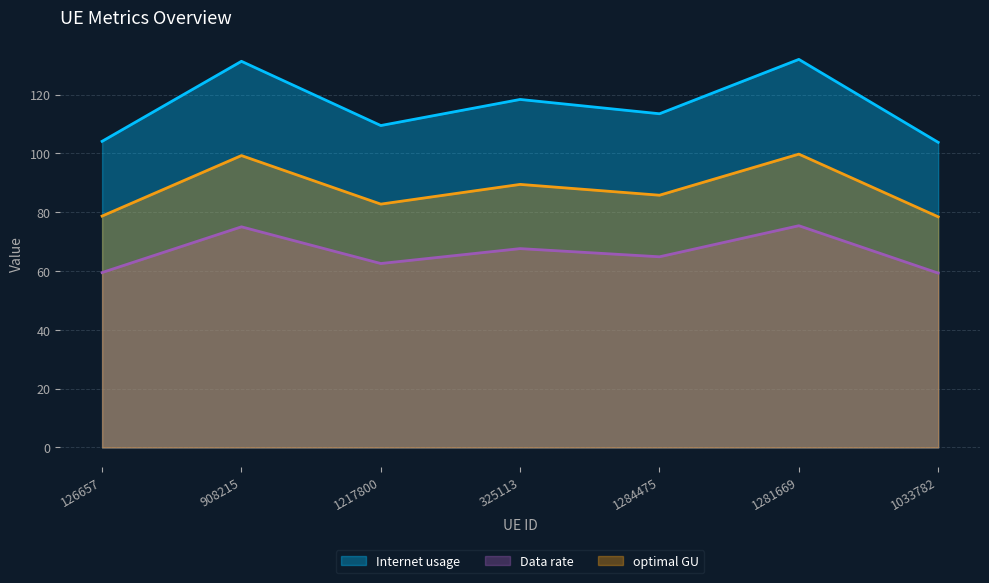

What is the difference between the Data rate values at 126657 and 1284475?

5.4